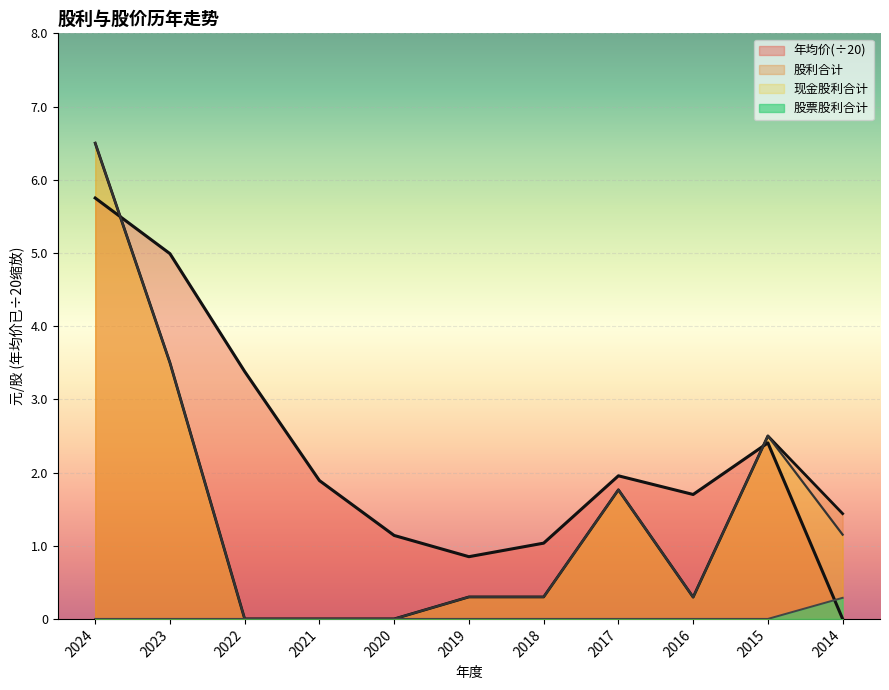

Is the value of 现金股利(合计) at 2015 greater than the value of 股利合计 at 2024?

No